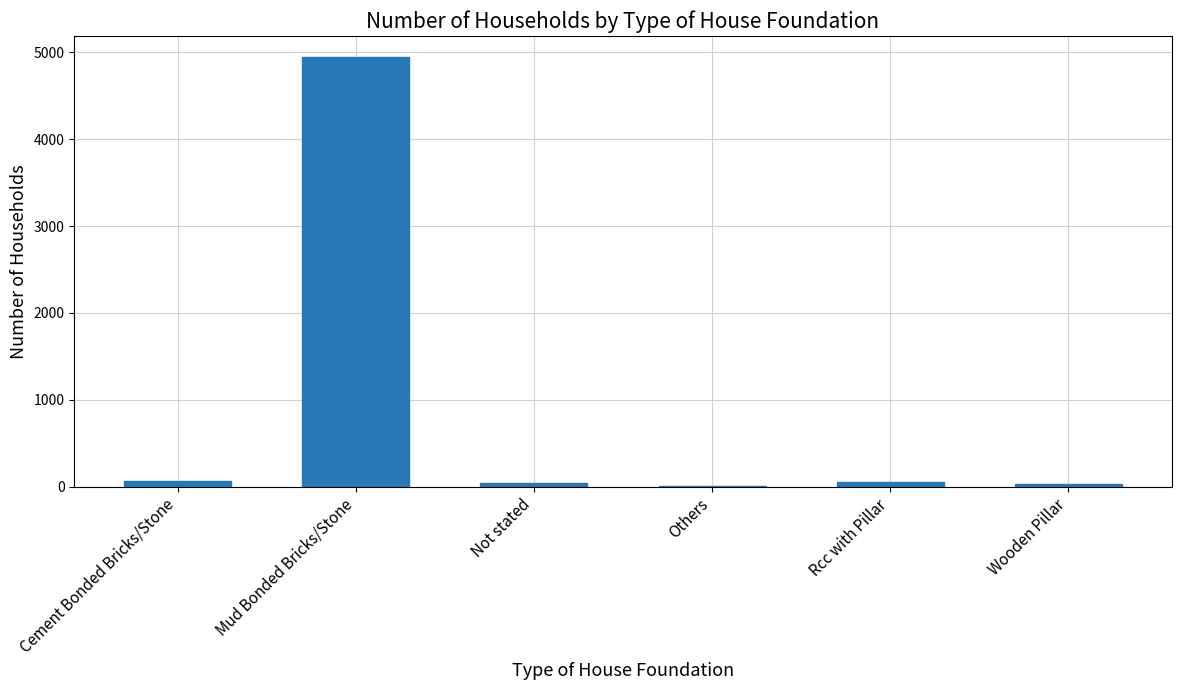

What is the sum of all values?

5138